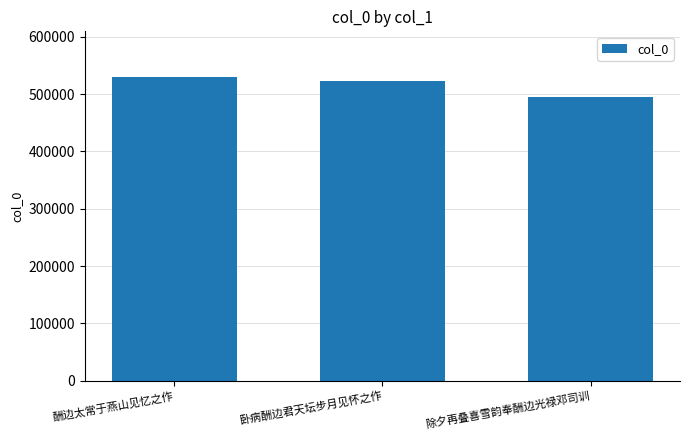

How many distinct data groups are displayed?

1